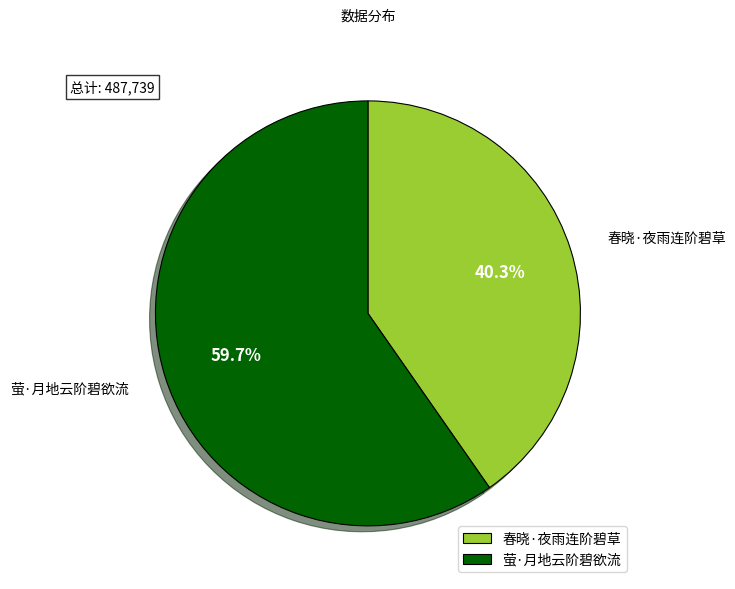

How many slices are in this pie chart?

2